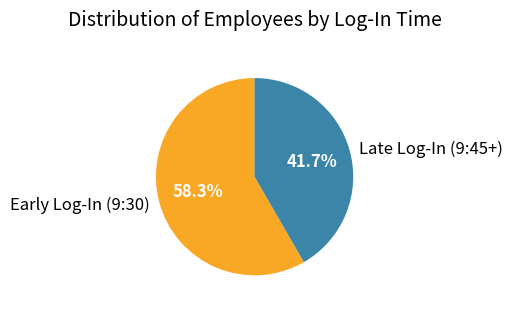

Does any single category account for the majority?

Yes